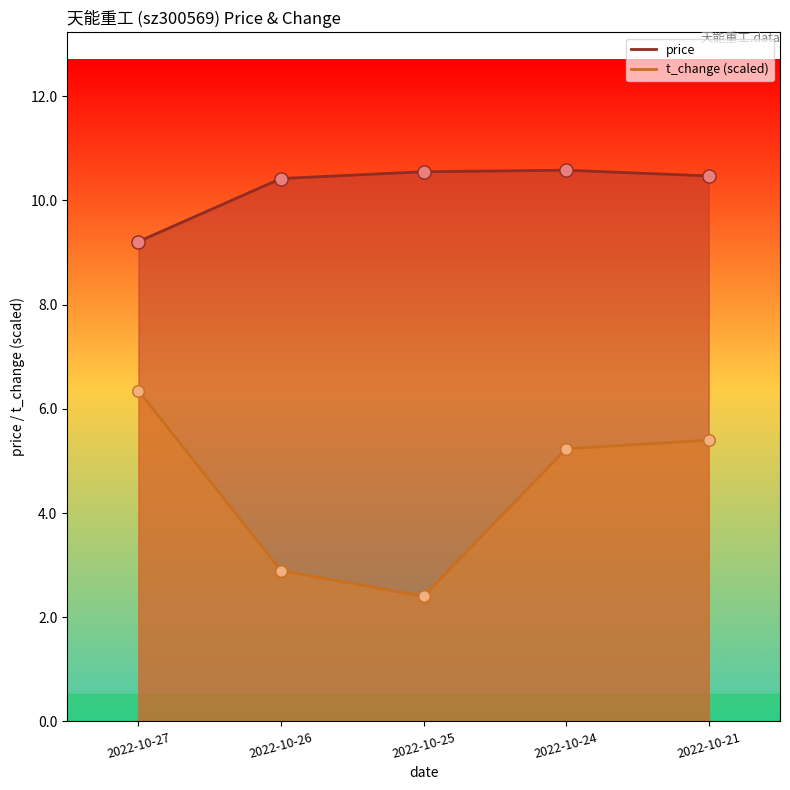

What is the total value across all series at 2022-10-21?

15.9